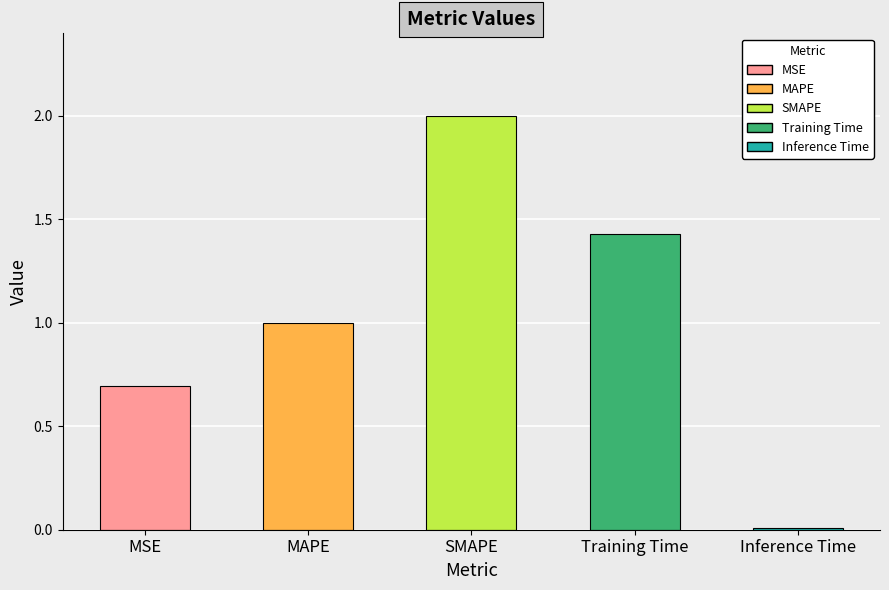

How many bars are there in total?

5